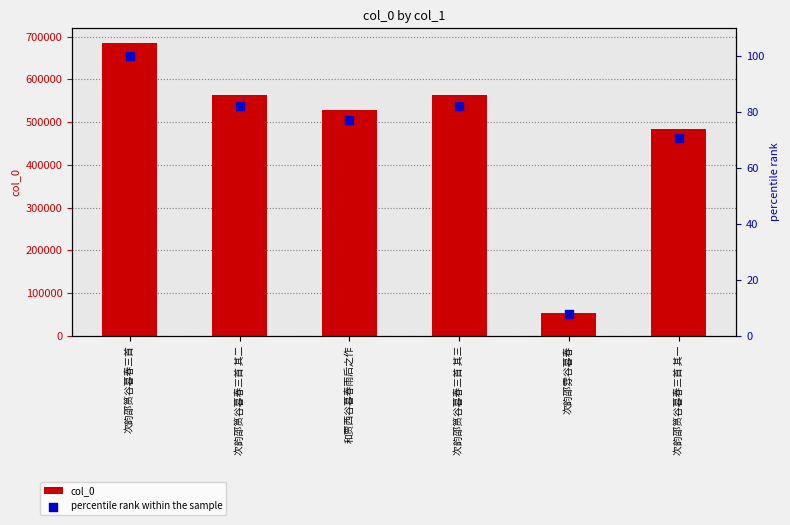

Which series contains the lowest Y value?

percentile rank within the sample